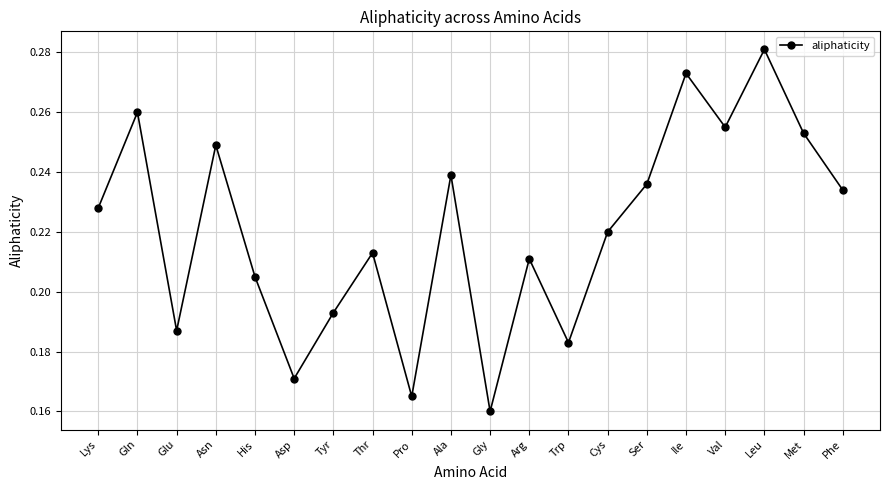

How many points are lower than both their immediate neighbors (excluding endpoints)?

6